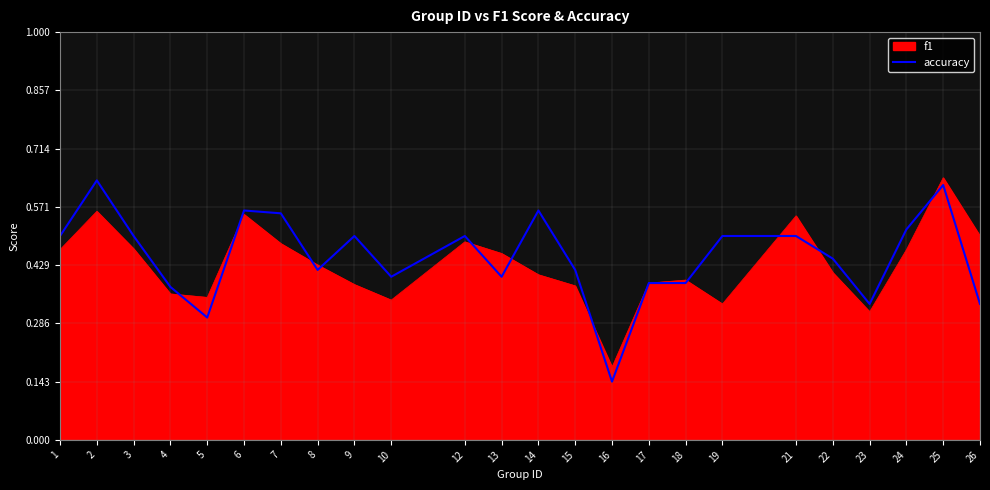

Which category has the lowest value in the f1 series?

16